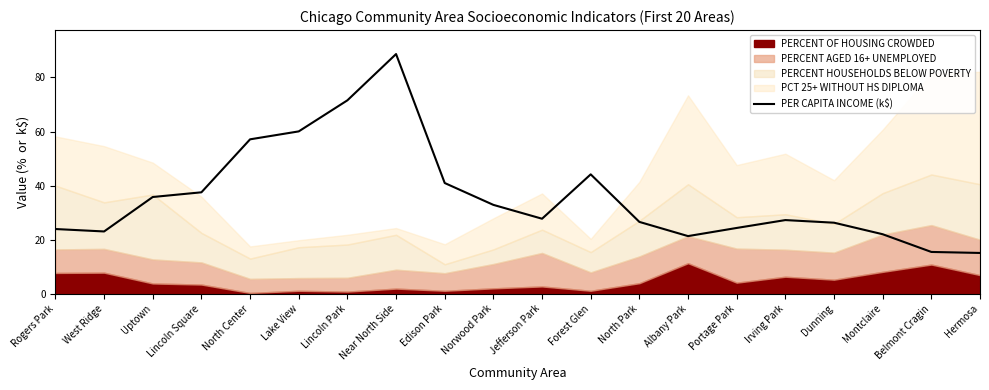

Is it true that the value at Hermosa is 15.1?

True